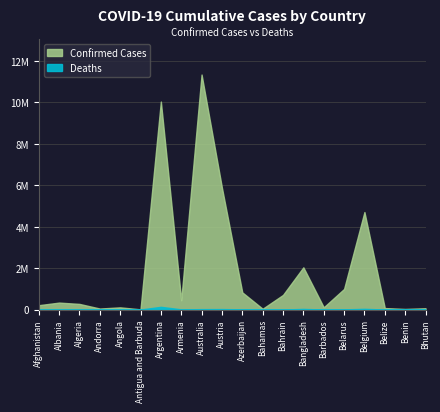

How many interior local peaks does the Deaths series have?

6